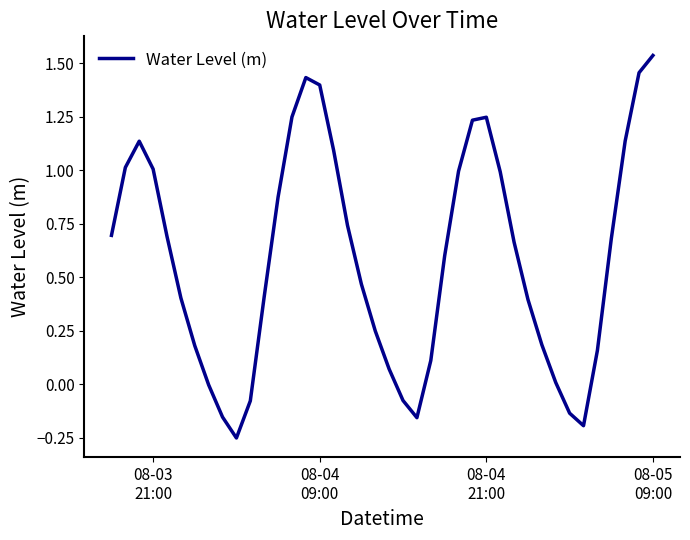

Does the chart have visible grid lines?

No